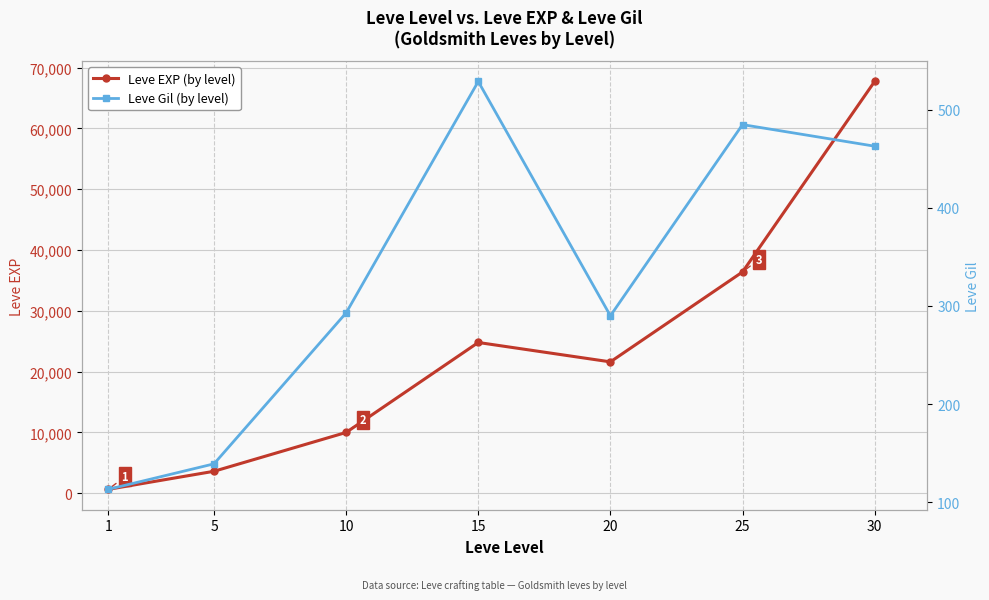

In Leve Gil, how many points are lower than both neighbors (excluding endpoints)?

1